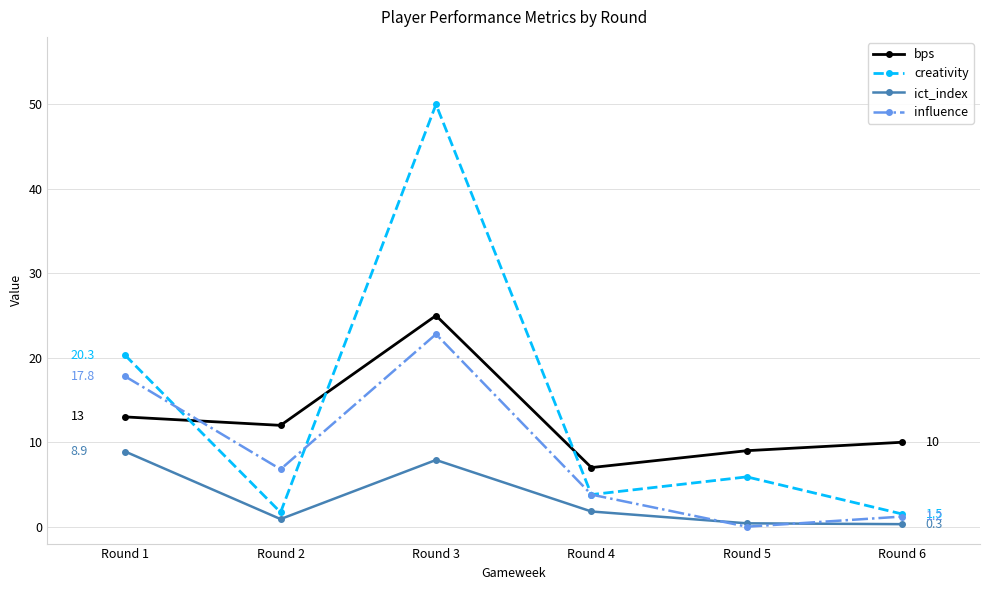

What is the average value of the creativity series?

13.9